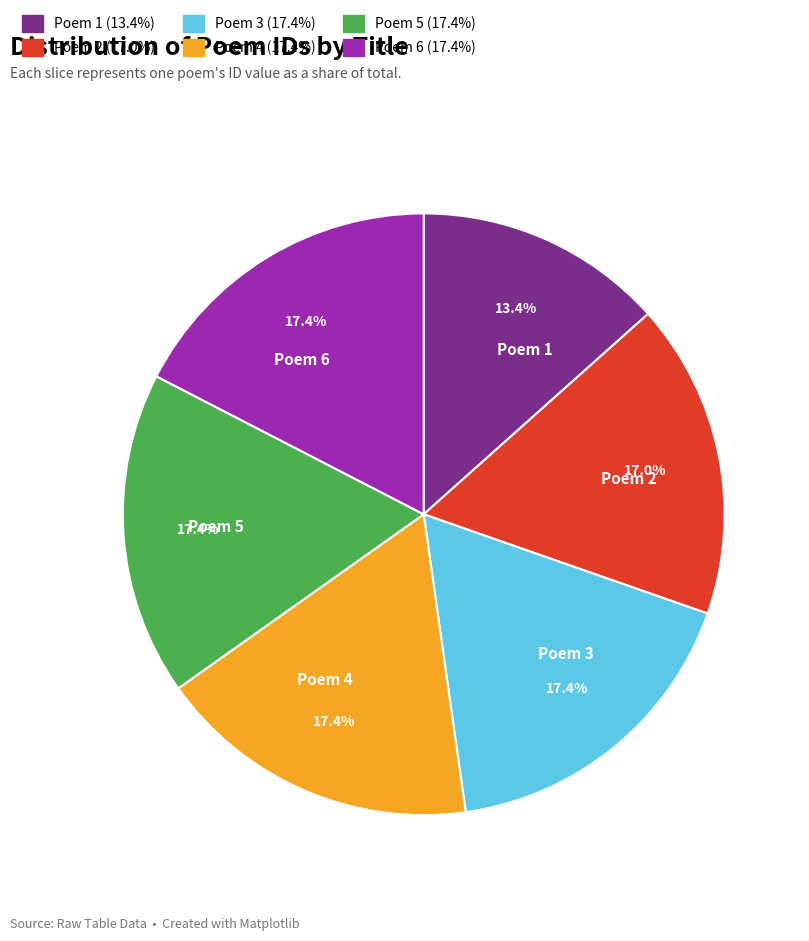

How many segments does this pie chart have?

6